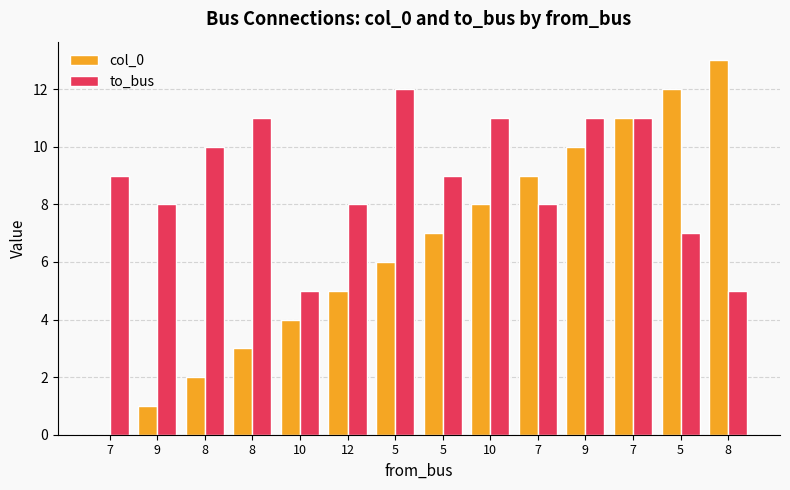

How many groups of bars are there?

14